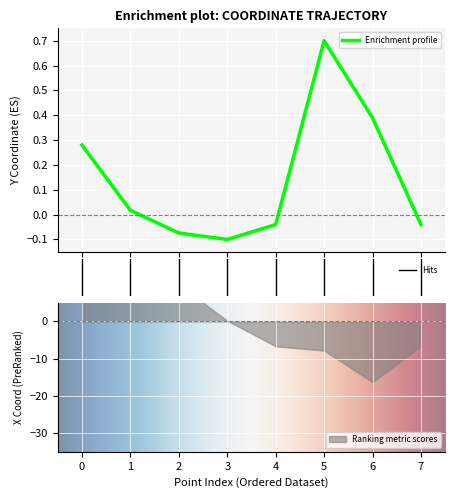

What is the average value?

0.1